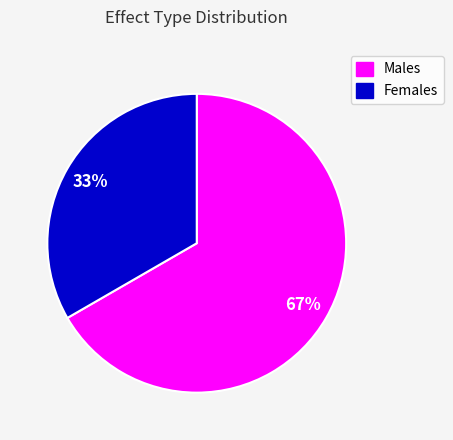

True or false: Females accounts for 33% of the total.

True